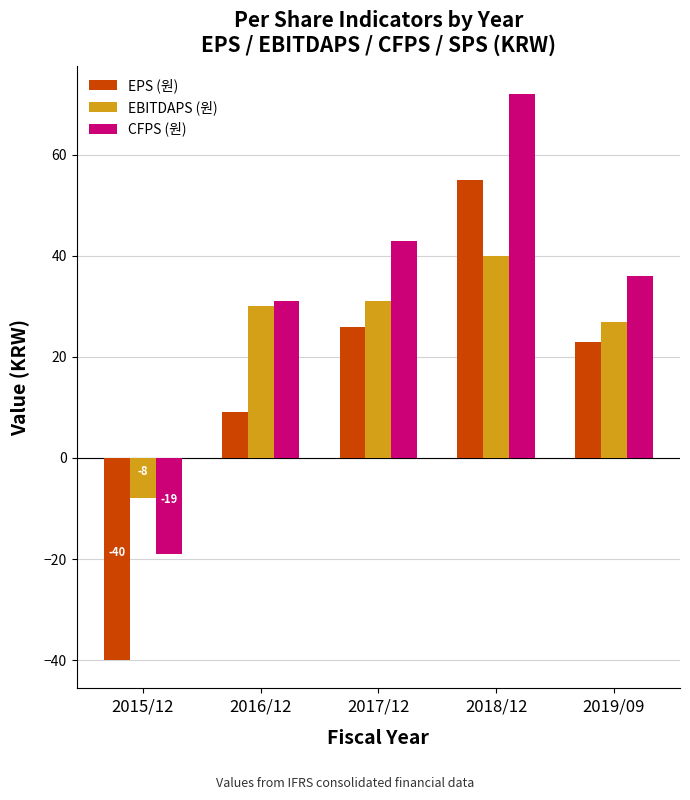

What is the difference between the EBITDAPS (원) values at 2019/09 and 2018/12?

13